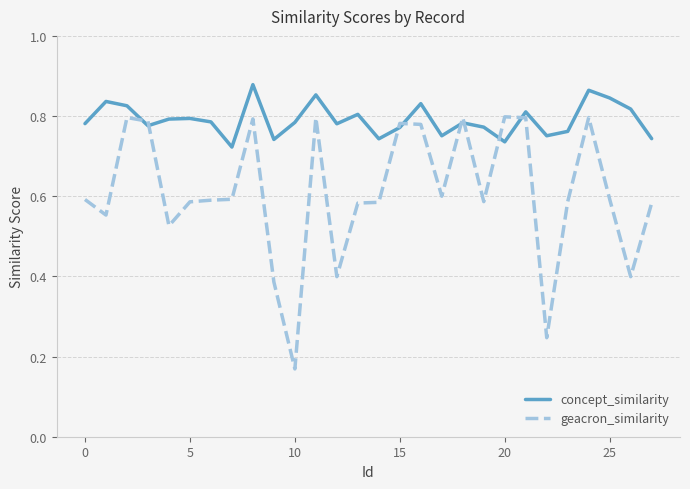

Which series has the widest spread of values?

geacron_similarity